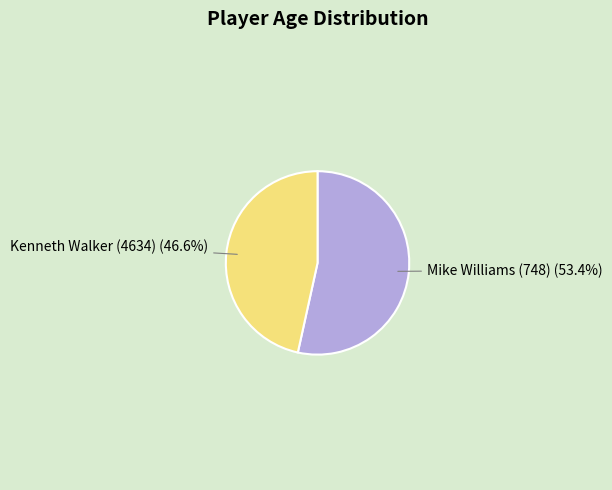

Between Mike Williams (748) and Kenneth Walker (4634), which is larger?

Mike Williams (748)